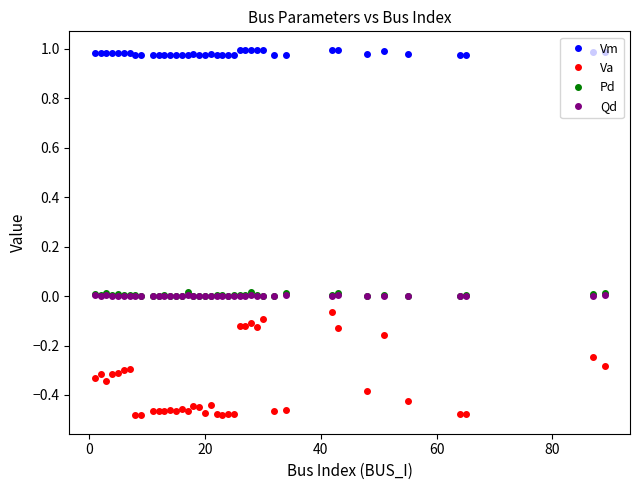

Which series has the largest range (max minus min)?

Va